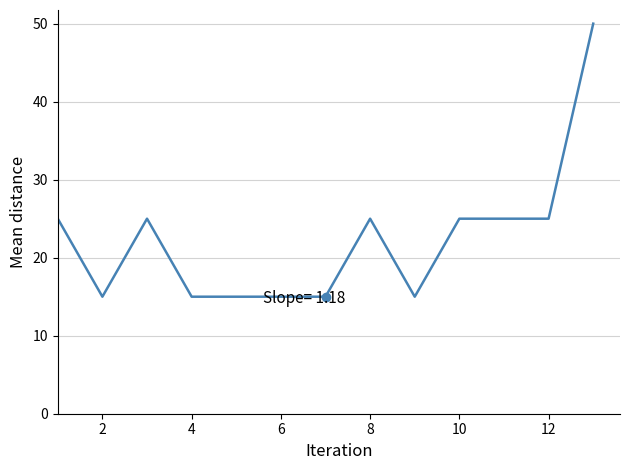

What is the difference between the maximum and minimum values?

35